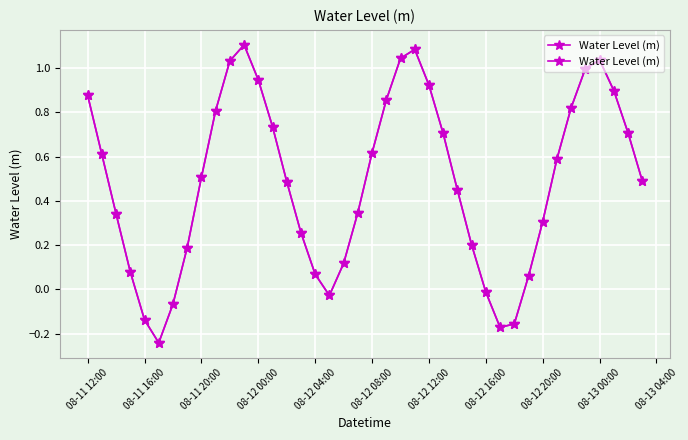

What is the sum of all values?

19.5